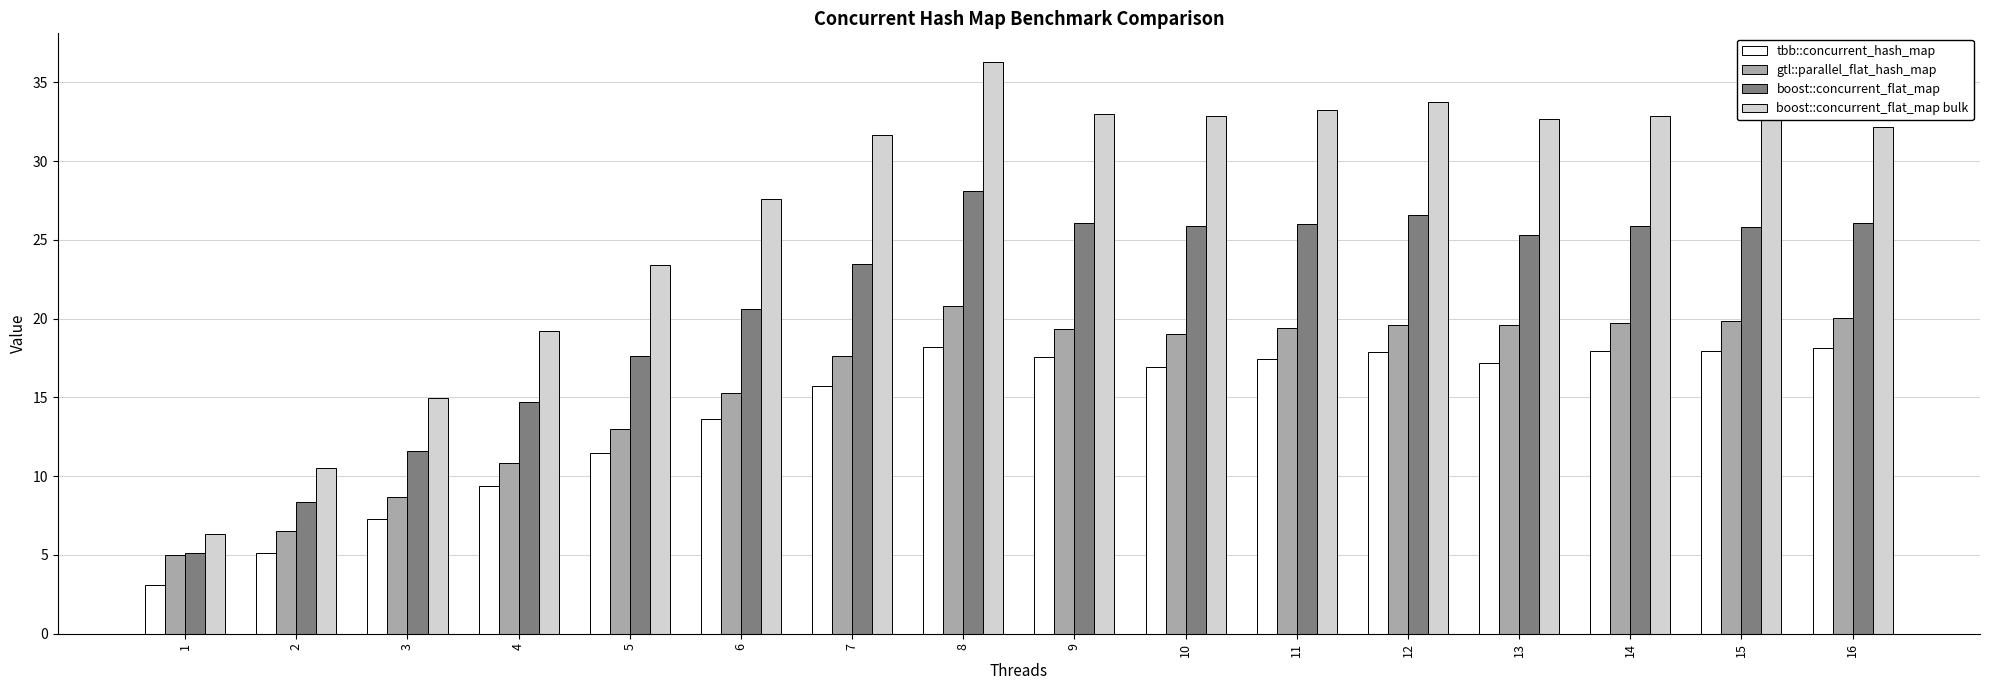

Is the value of boost::concurrent_flat_map bulk at 8 greater than the value of gtl::parallel_flat_hash_map at 4?

Yes